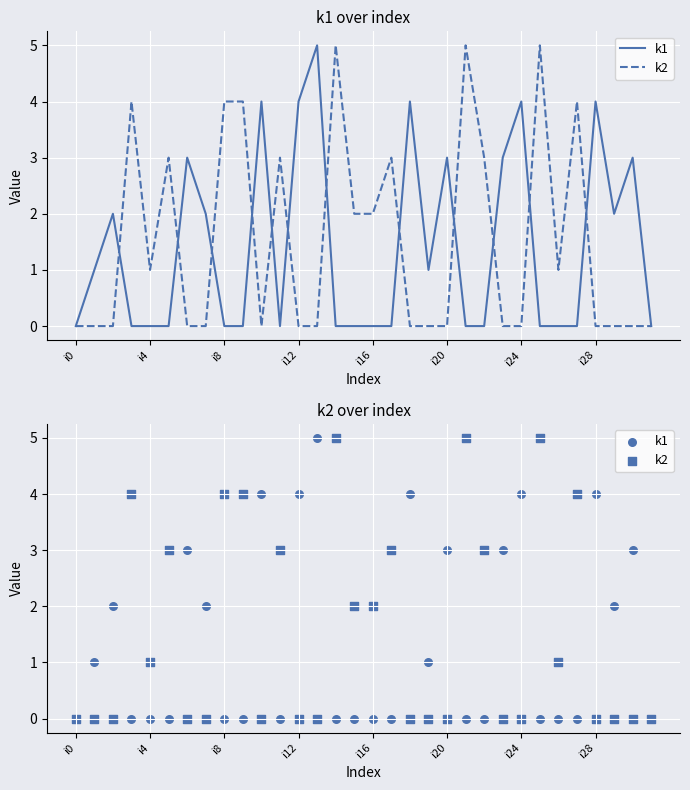

What are all the series names shown in the legend?

k1, k2